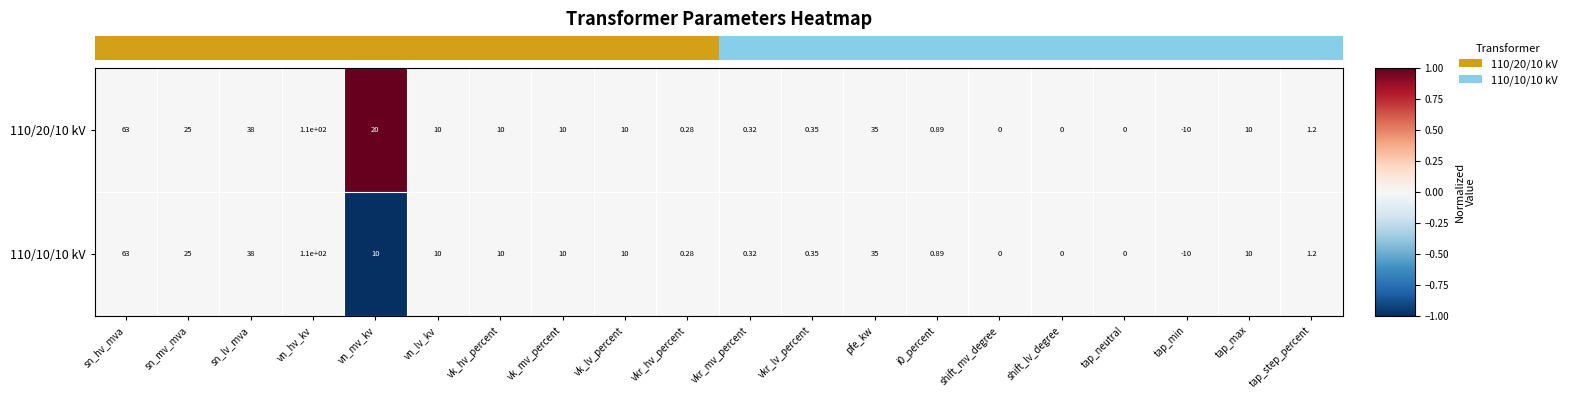

How many categories are shown in the chart?

20